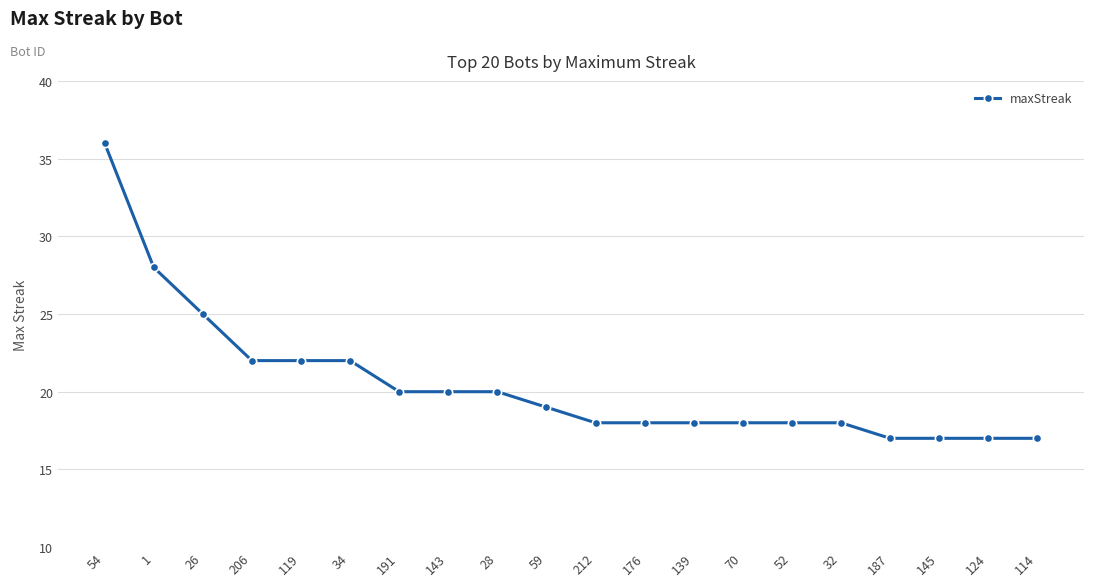

The value at 191 is 20. True or false?

True